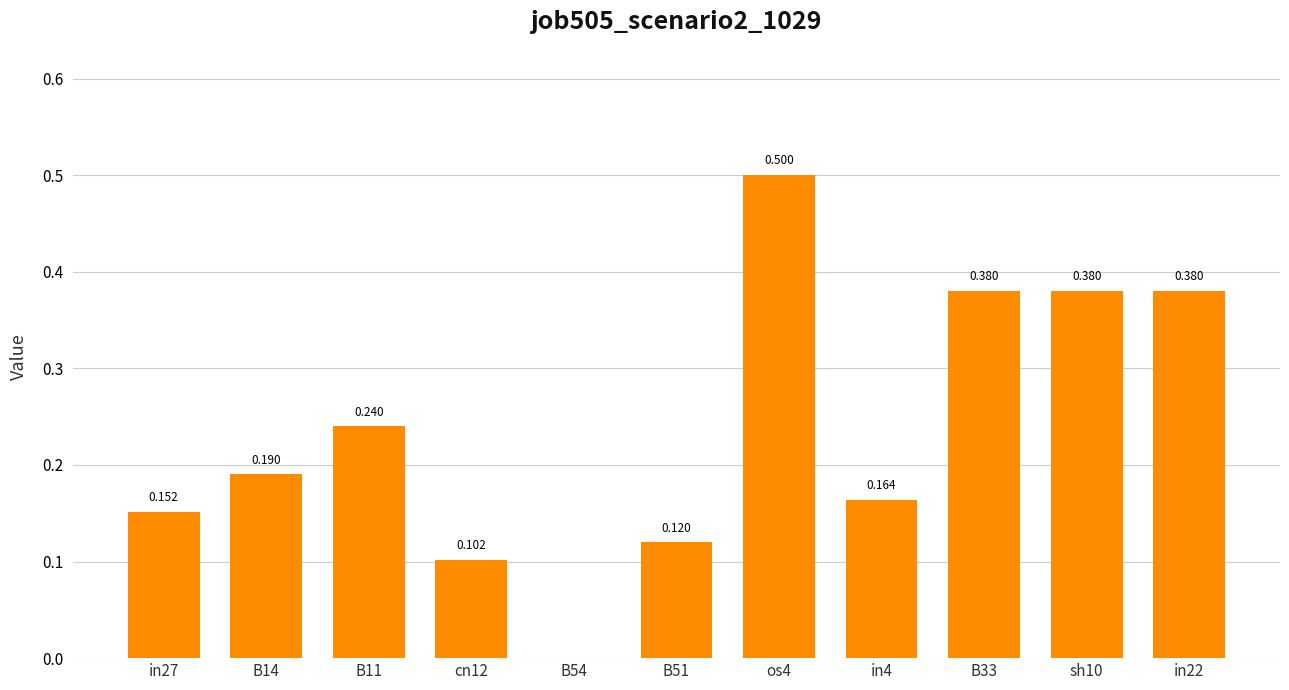

What is the maximum value shown in the chart?

0.5